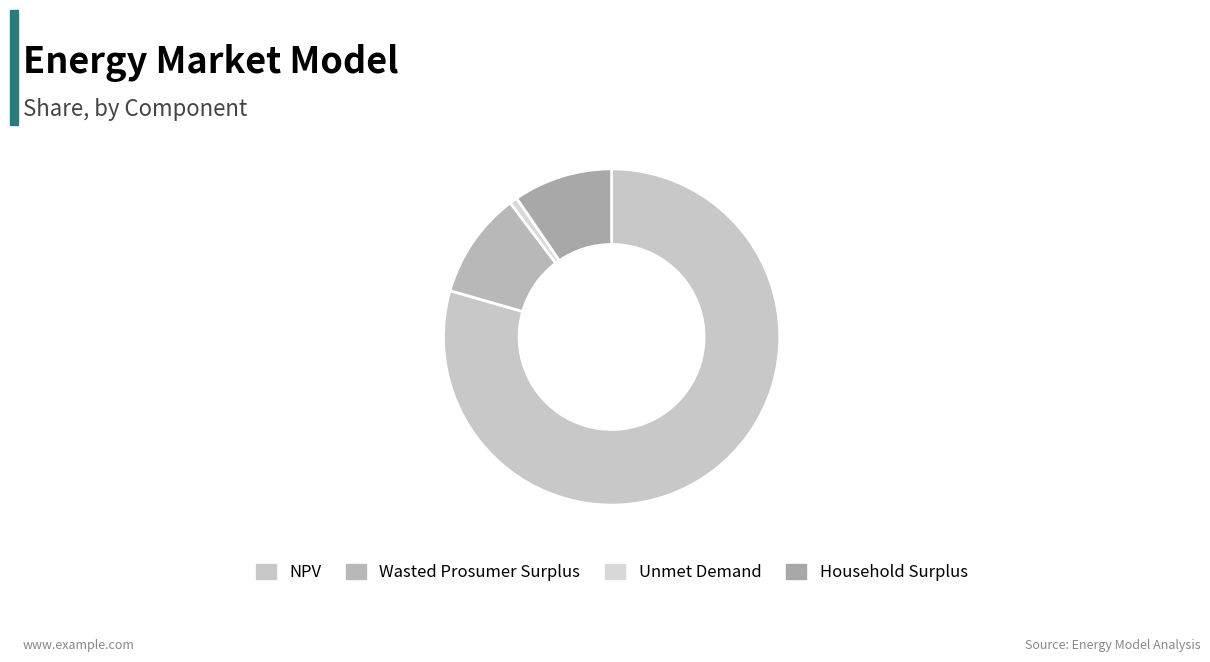

What is the change in value from Wasted Prosumer Surplus to Household Surplus?

-27939.0